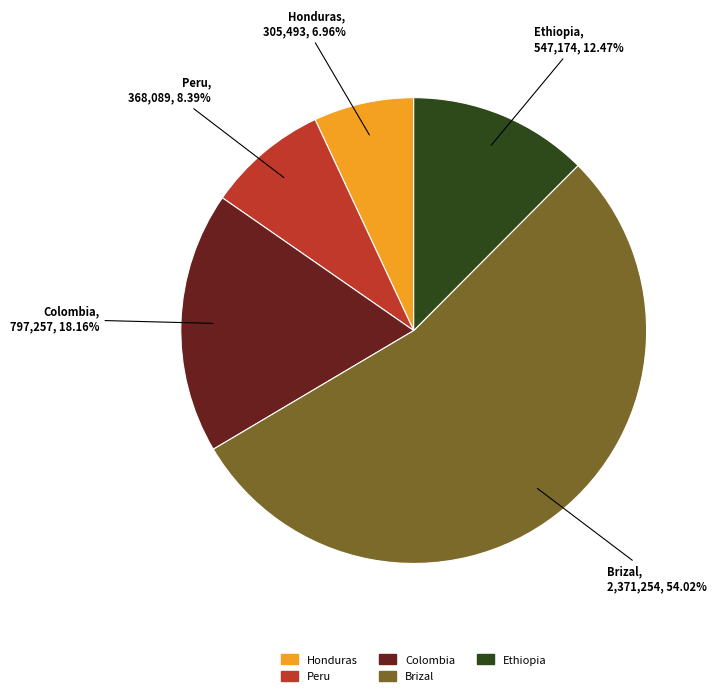

To the nearest percent, what portion does Colombia represent?

18%